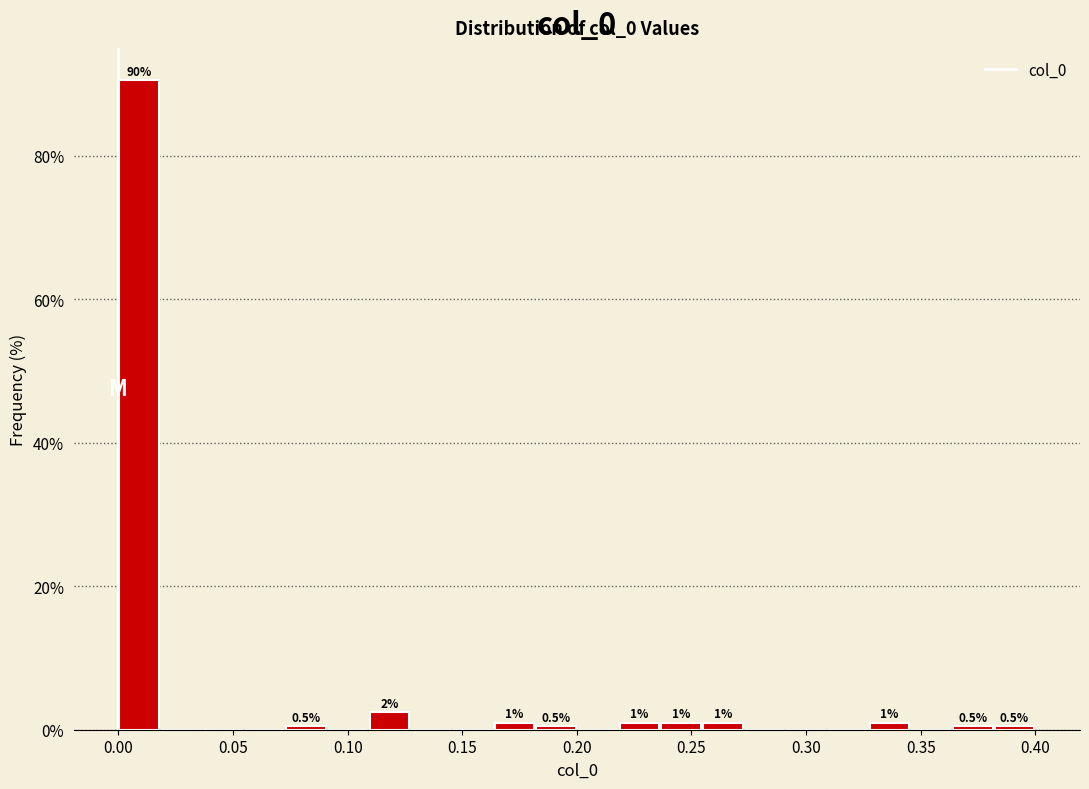

Read against the x-axis, roughly where is the centre of the tallest bar?

0.010